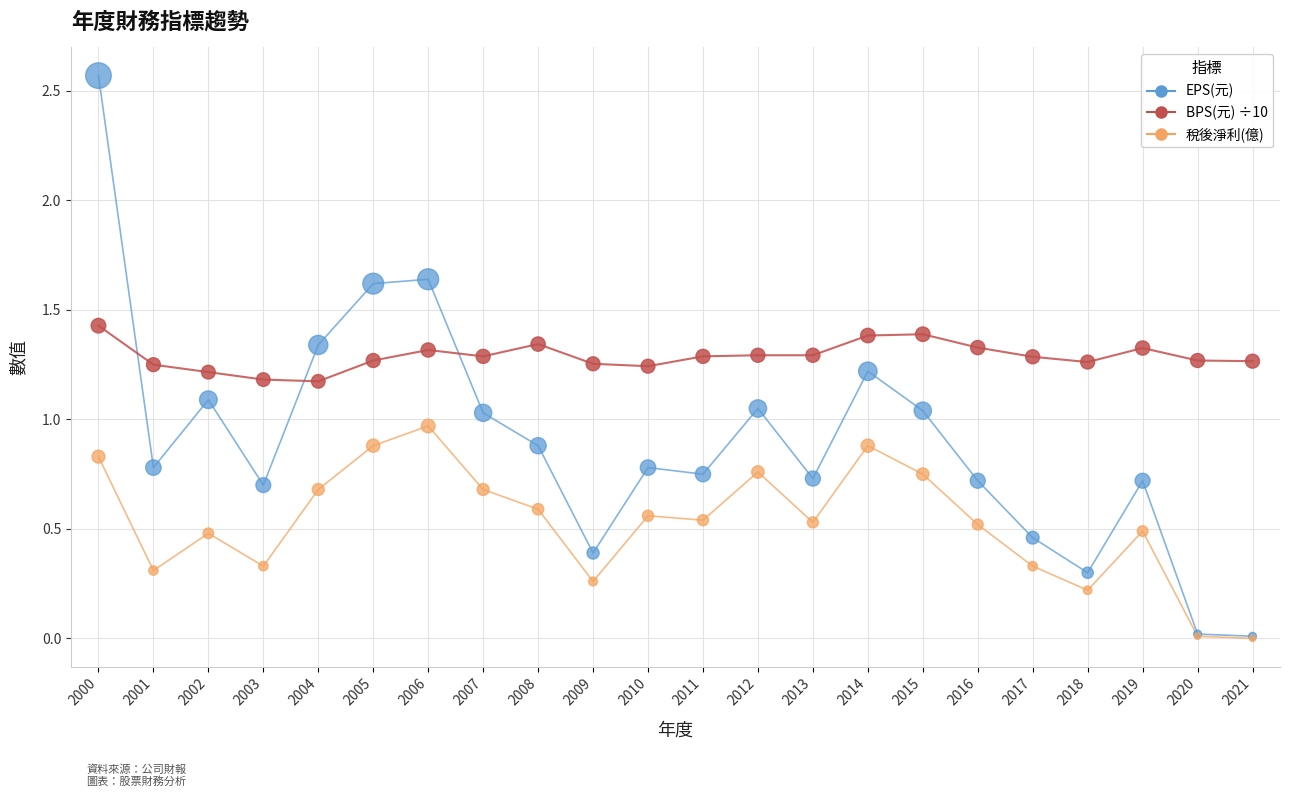

At how many categories does at least one series exceed 1?

22